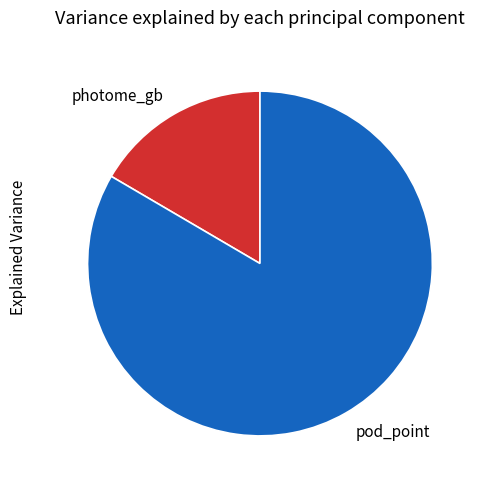

How many slices are in this pie chart?

2